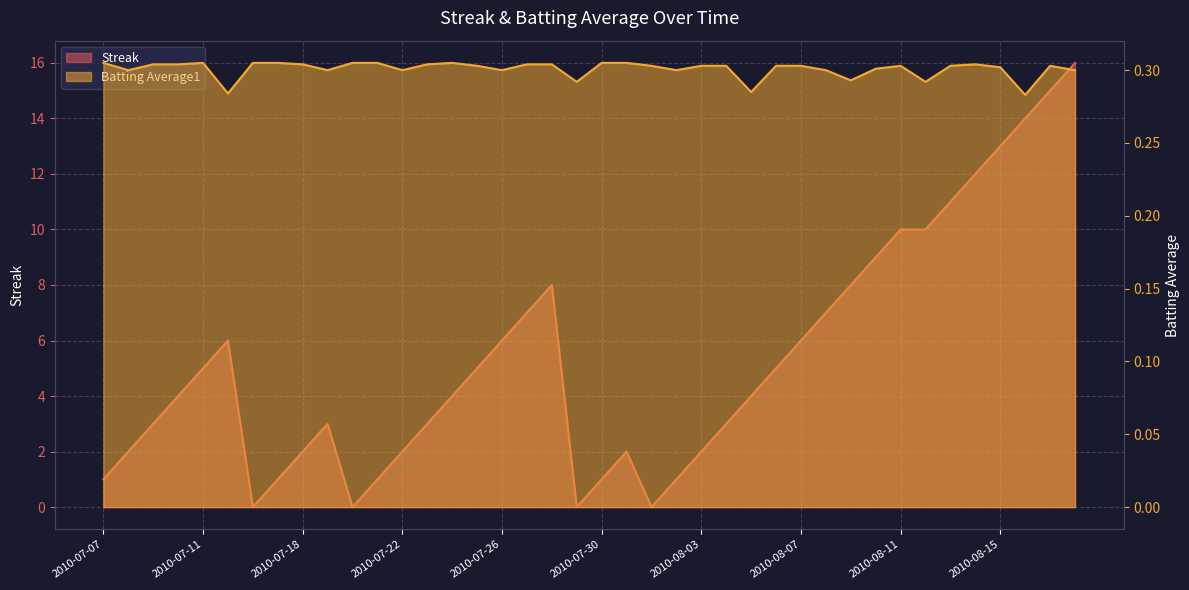

True or false: Streak and Batting Average1 cross at least once.

True